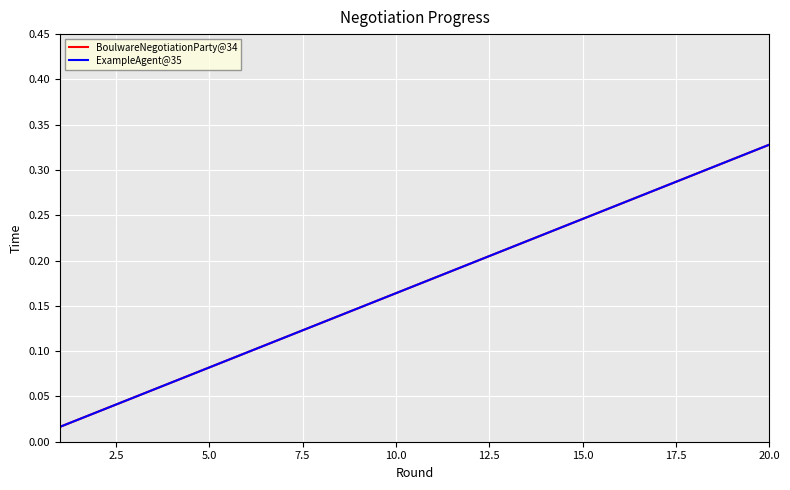

Does the chart display data point markers on the line(s)?

No